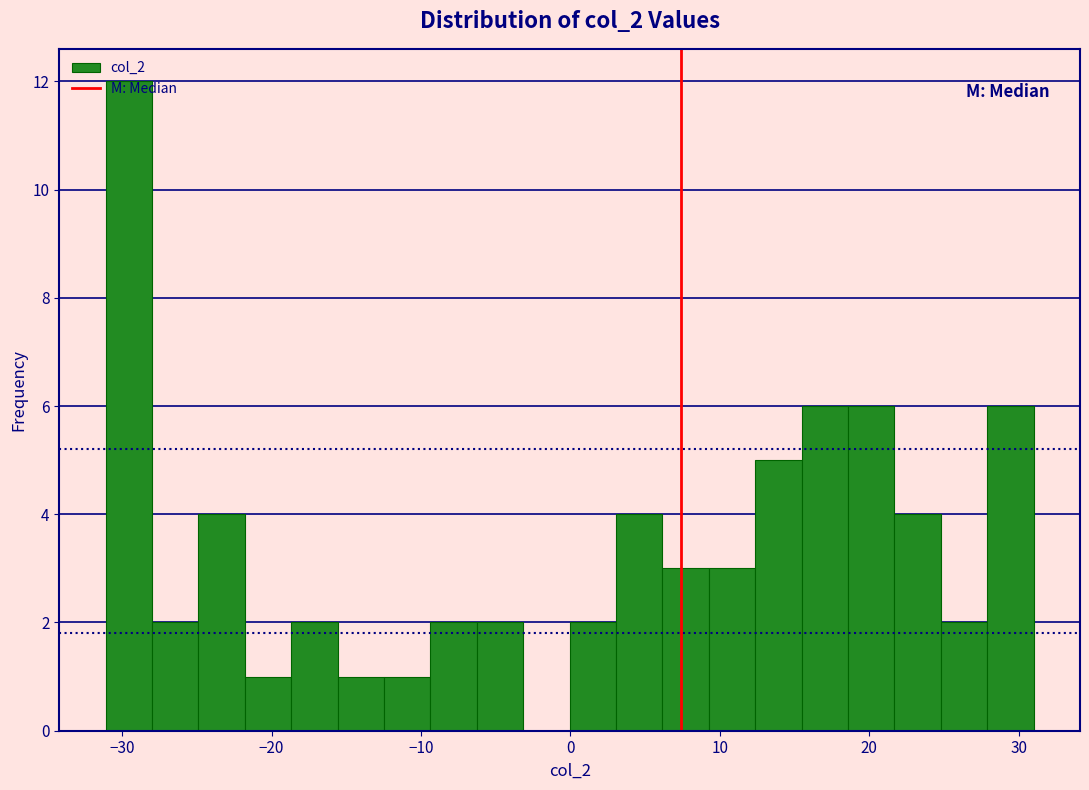

Read against the x-axis, roughly where is the centre of the tallest bar?

-30